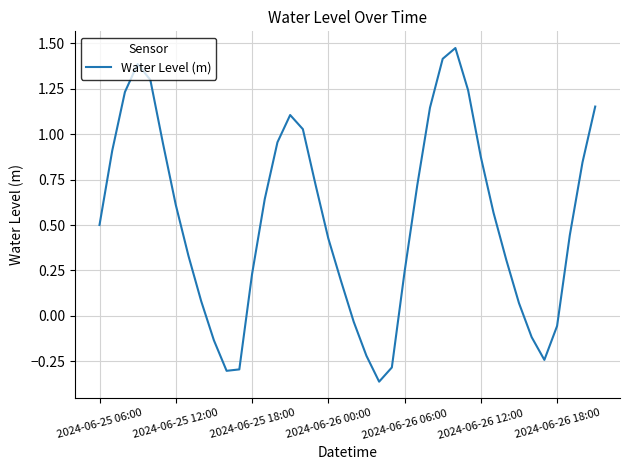

What is the average value?

0.5